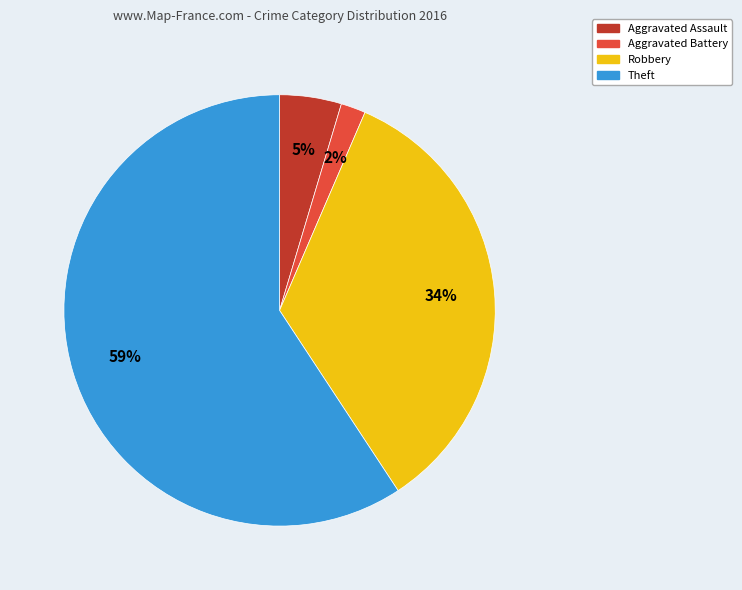

Count the number of slices in the pie.

4